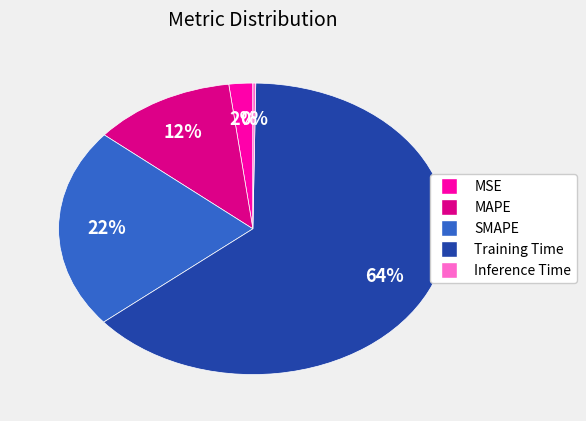

To the nearest percent, what is the average slice percentage?

20%